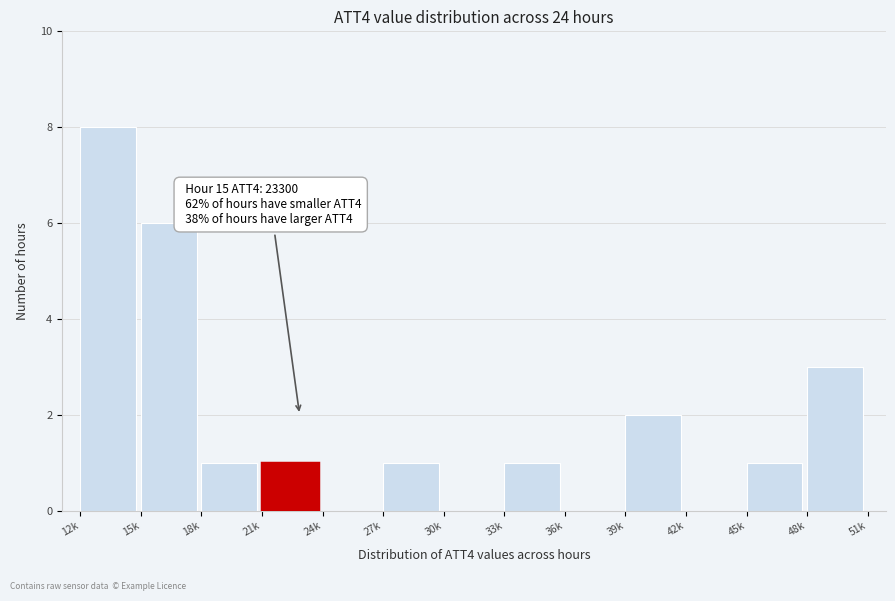

Reading left to right, transcribe all the data shown in this chart.

12k=8	15k=6	18k=1	21k=1	24k=0	27k=1	30k=0	33k=1	36k=0	39k=2	42k=0	45k=1	48k=3